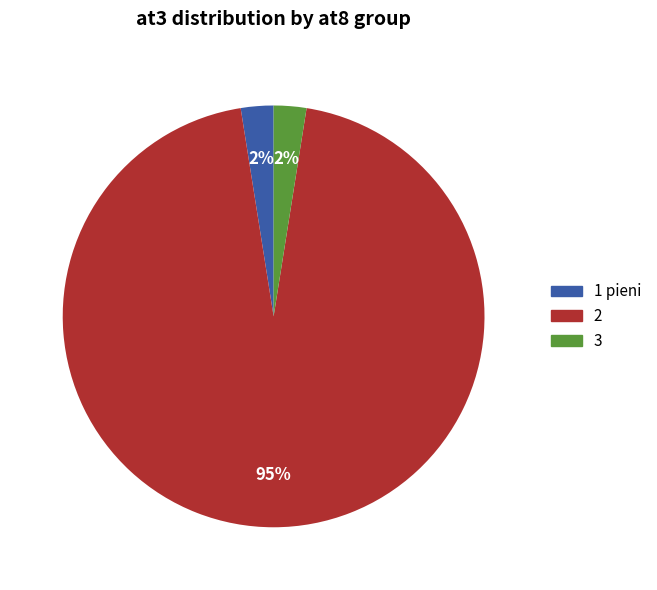

To the nearest percent, what is the average slice percentage?

33%